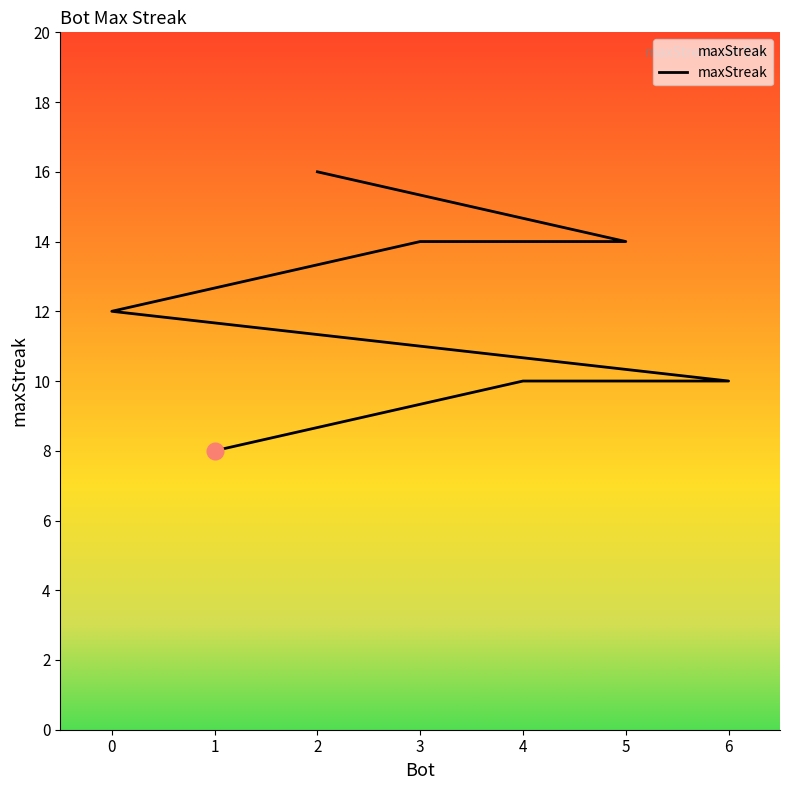

What is the value of the 5th point from the left?

10